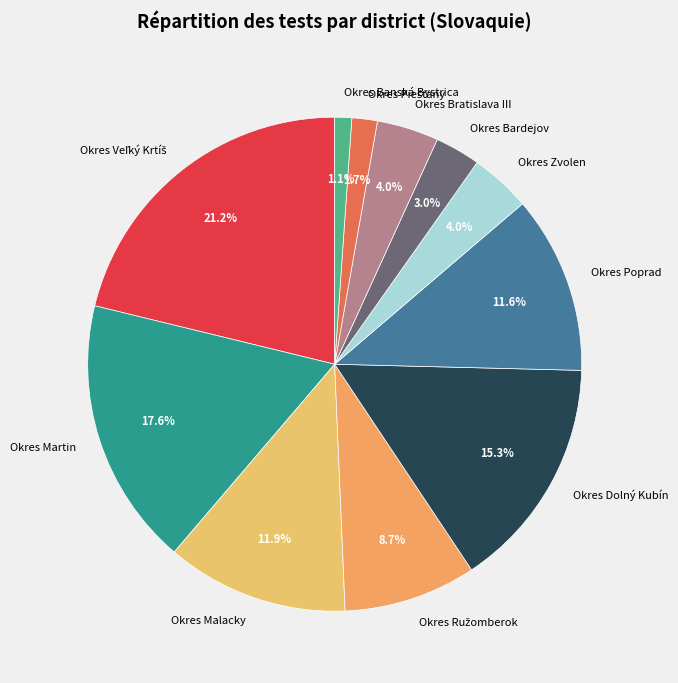

Does Okres Banská Bystrica account for over 50% of the chart?

No